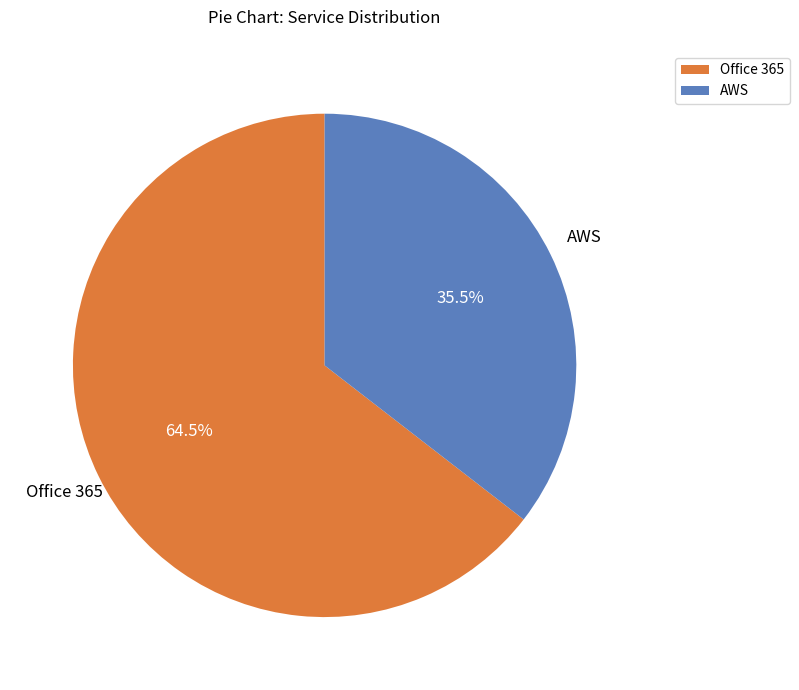

To the nearest percent, what is the difference between the largest and smallest slice percentages?

29%